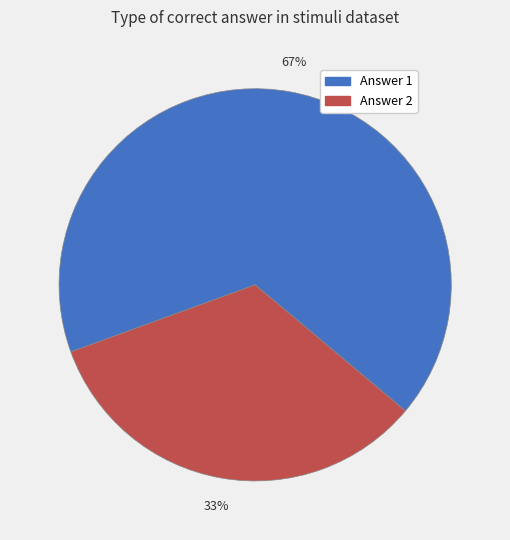

To the nearest percent, what percentage of the pie is Answer 1?

67%